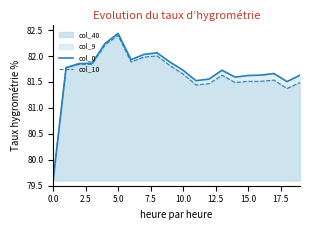

At how many categories does at least one series exceed 80?

19